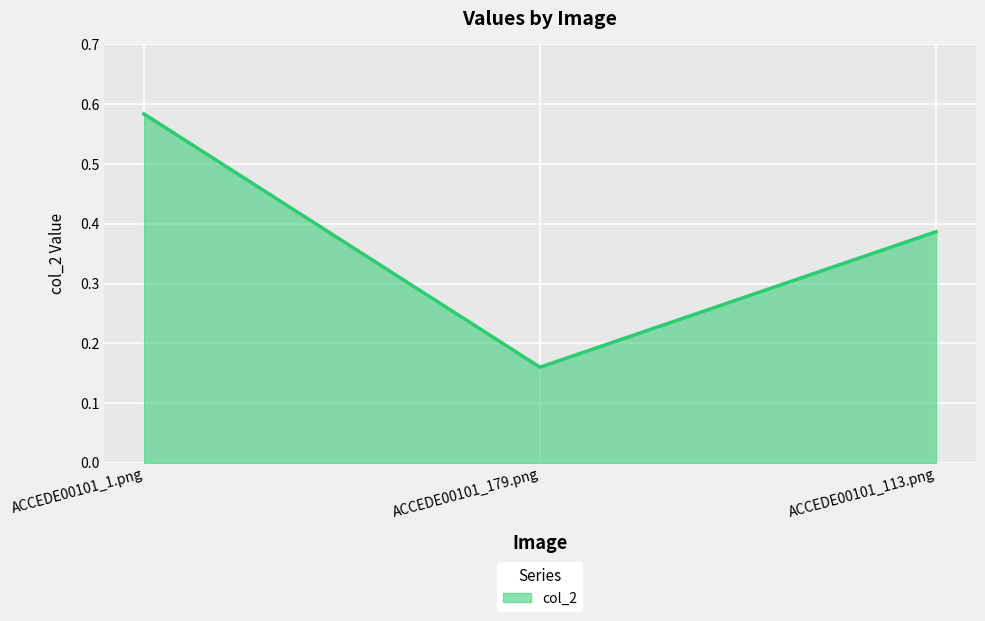

What is the sum of the values at ACCEDE00101_1.png and ACCEDE00101_113.png?

1.0